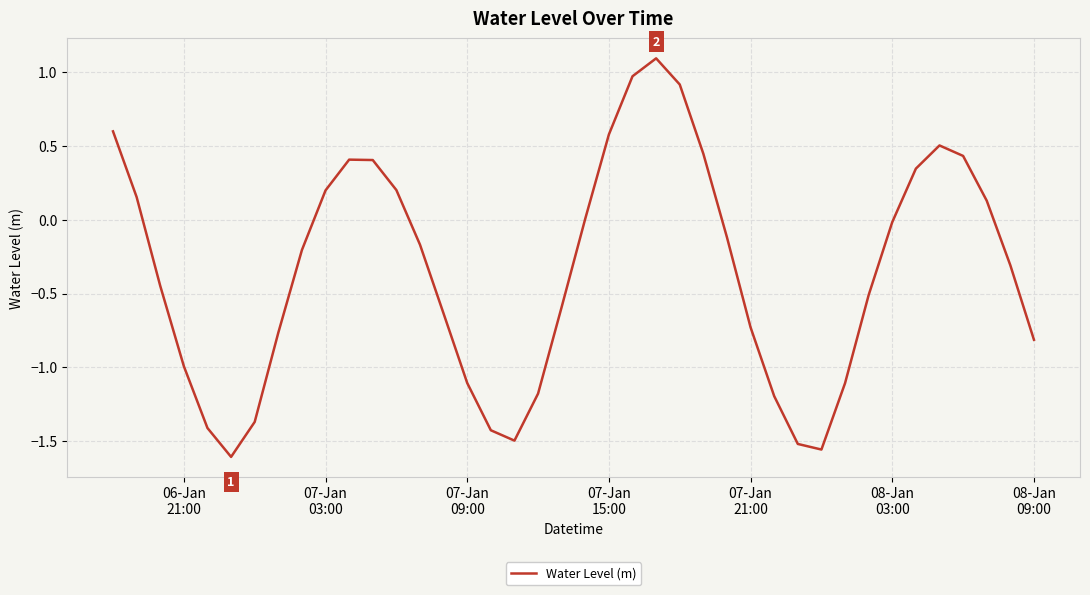

What is the greatest value displayed?

1.1